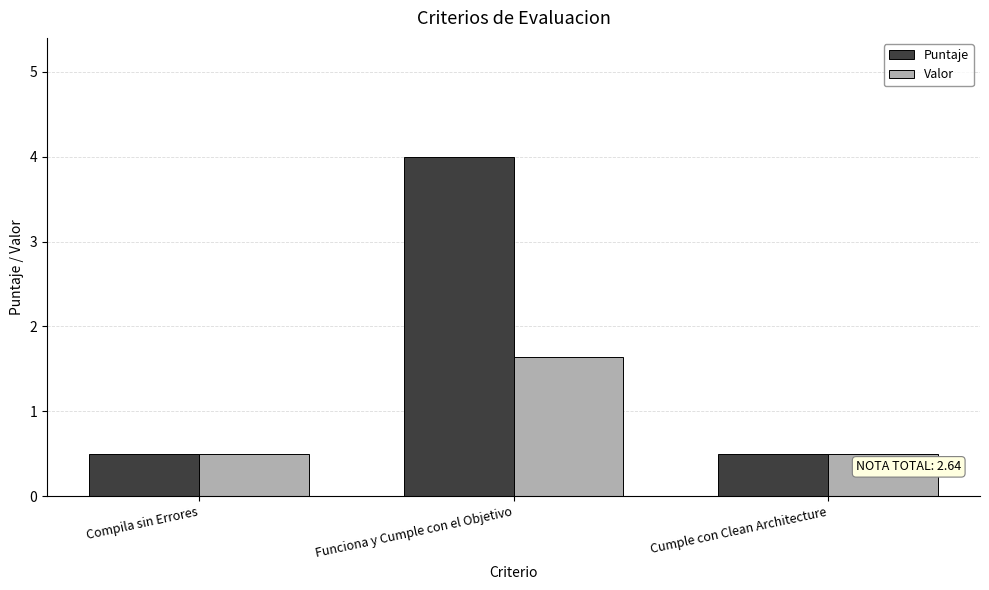

Which category has the highest value in the Valor series?

Funciona y Cumple con el Objetivo